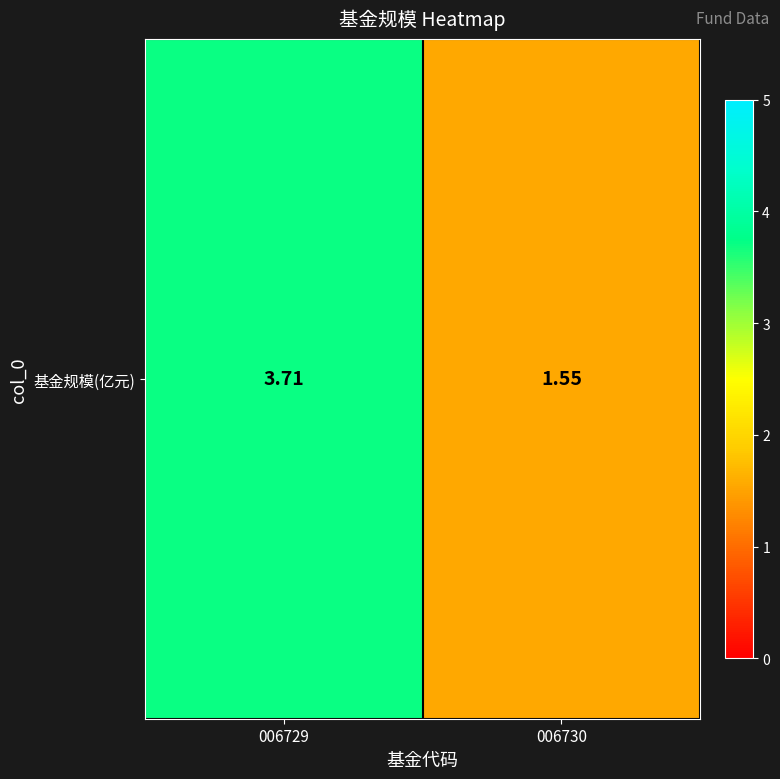

What is the difference between the values at 006729 and 006730?

2.2